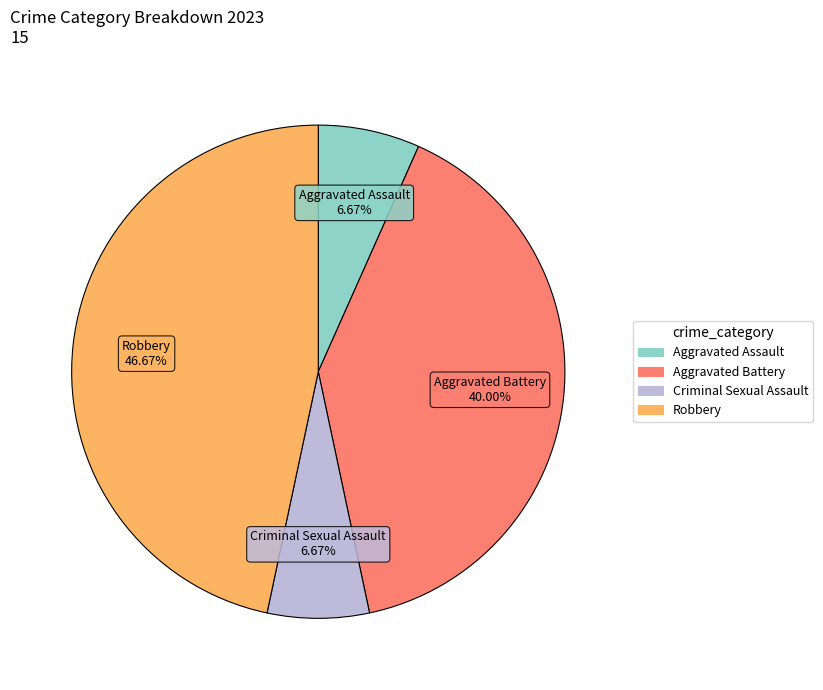

True or false: Robbery accounts for 39% of the total.

False